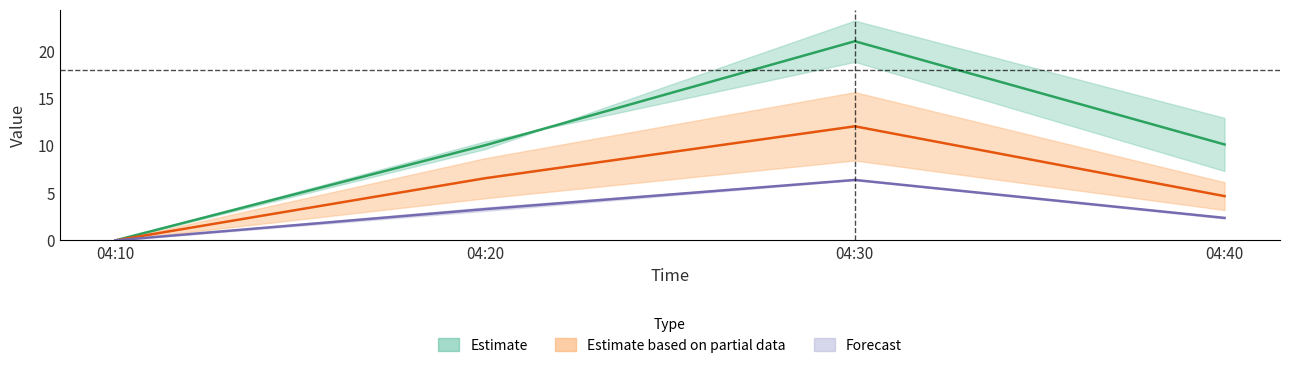

What is the difference between the second highest and second lowest values in the J2 series?

1.9